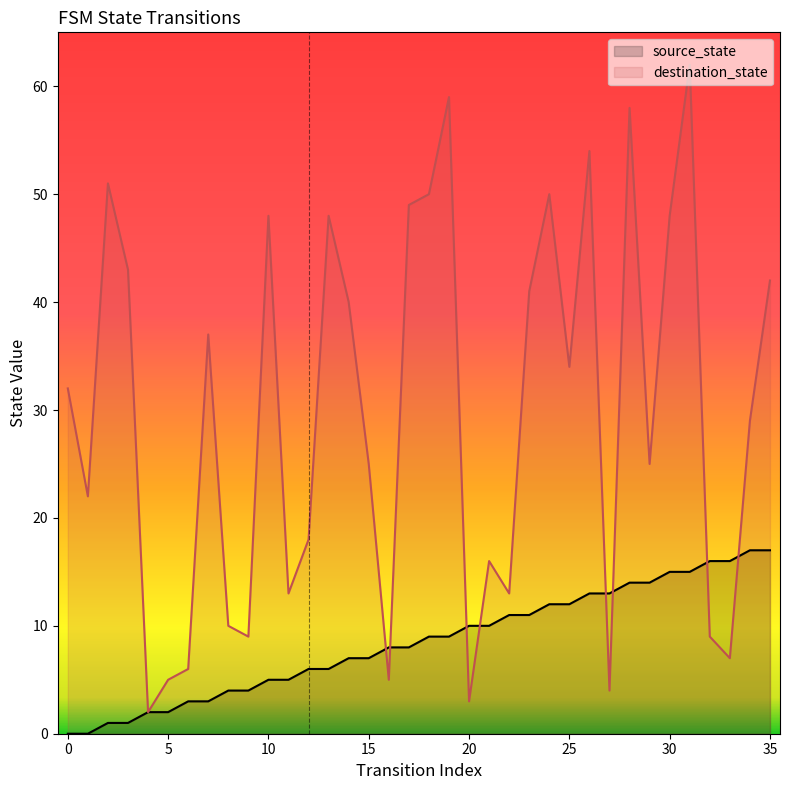

After their last crossing, which series has the higher values: destination_state or source_state?

destination_state